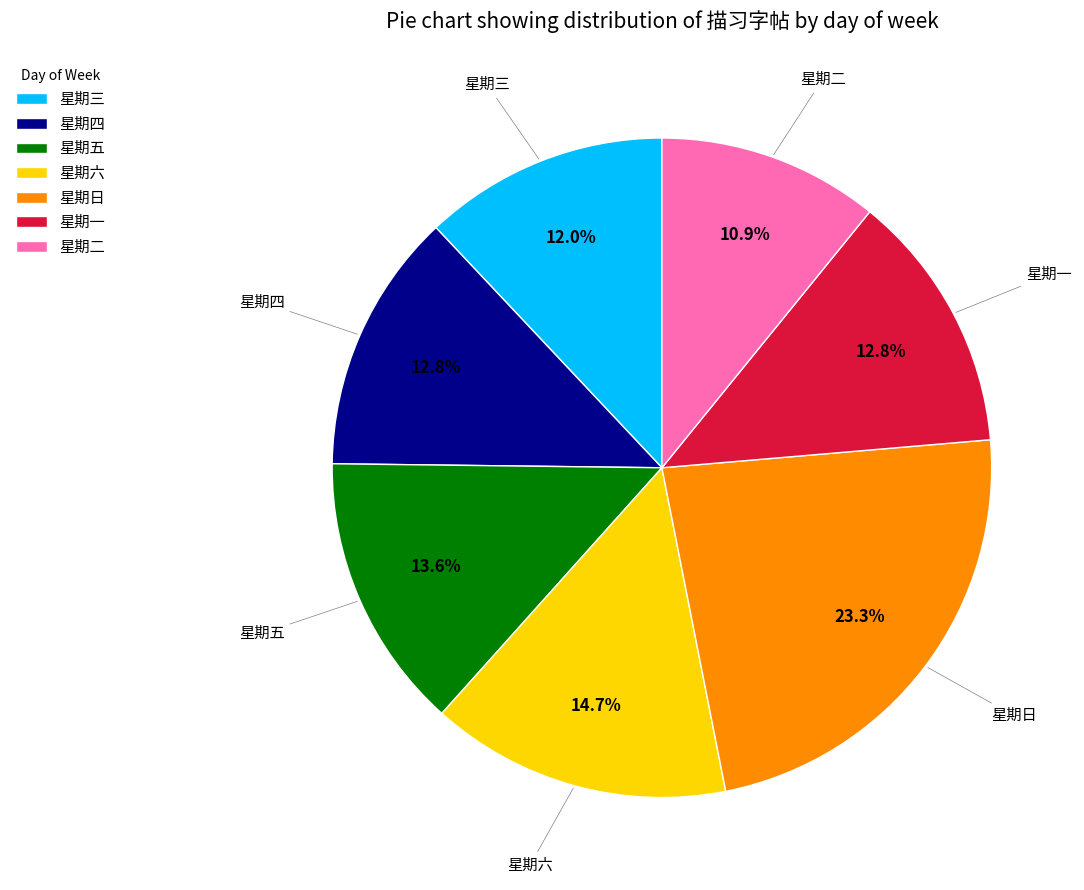

How many slices are in this pie chart?

7